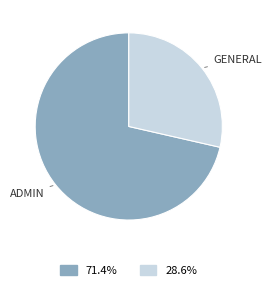

Is there any slice that represents more than half of the pie?

Yes